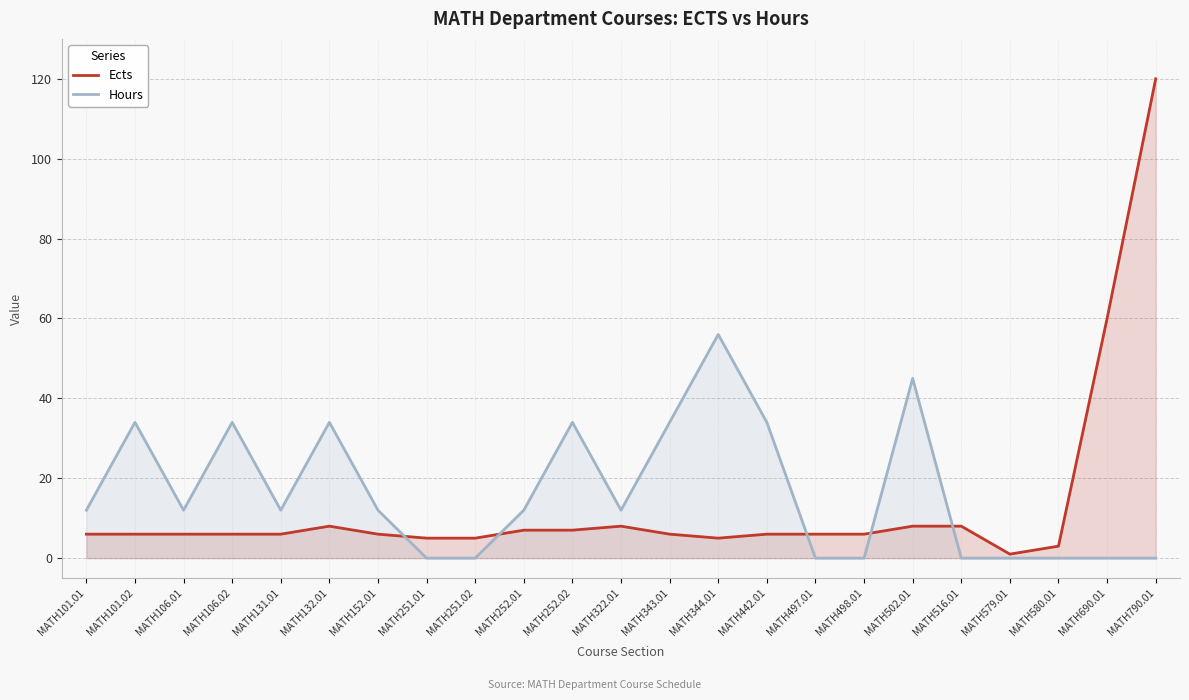

How many times do Hours and Ects cross each other?

5